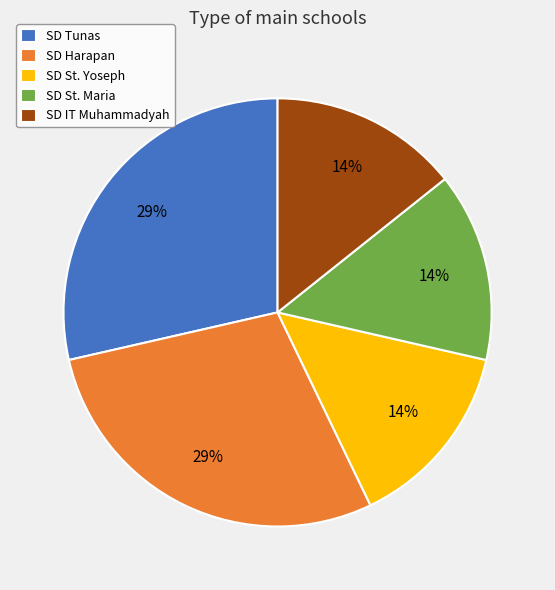

How many segments does this pie chart have?

5